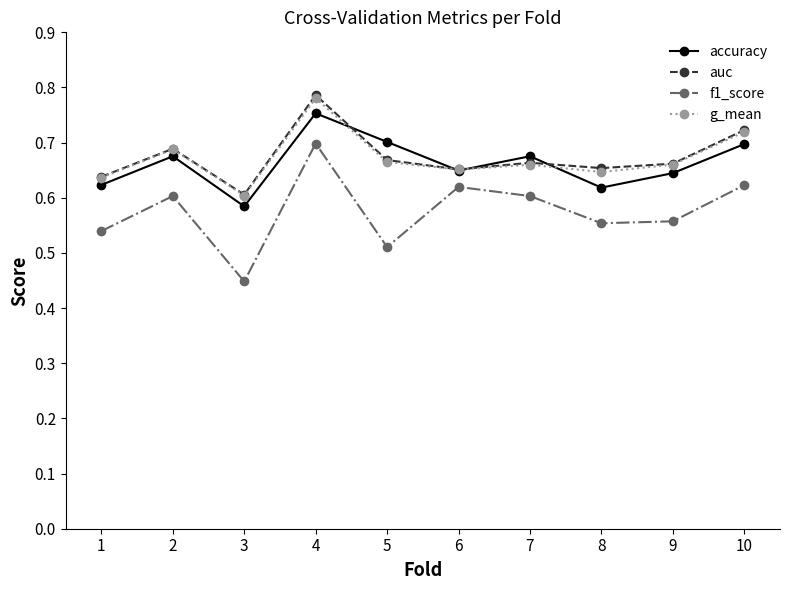

In accuracy, how many points are higher than both neighbors (excluding endpoints)?

3